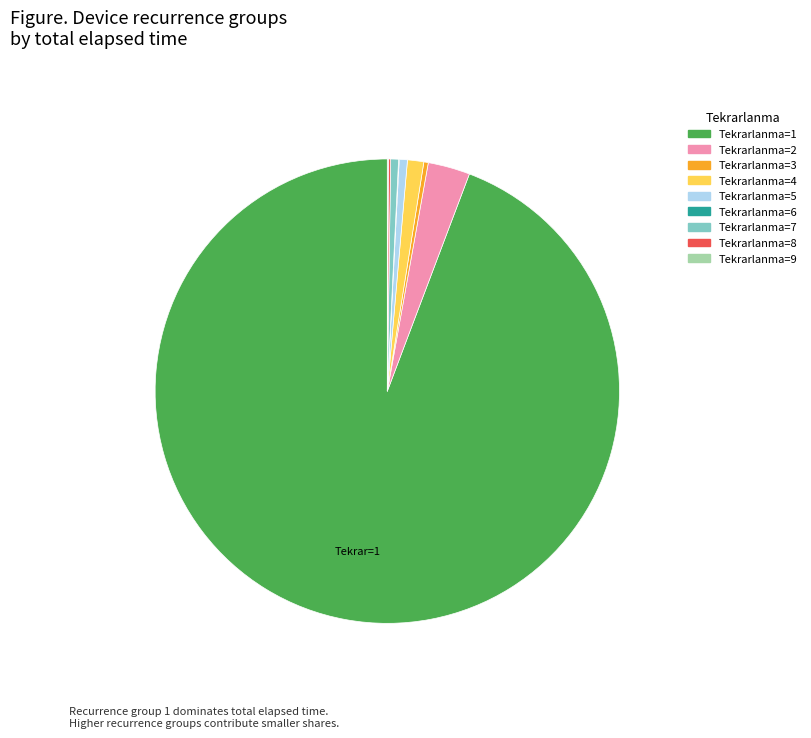

Does any single category account for the majority?

Yes